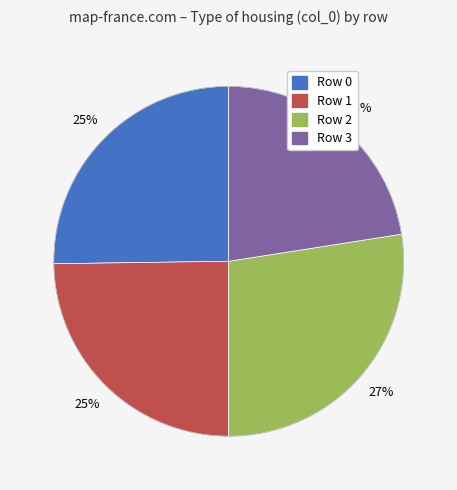

Is the sum of Row 3 and Row 0 greater than half?

No